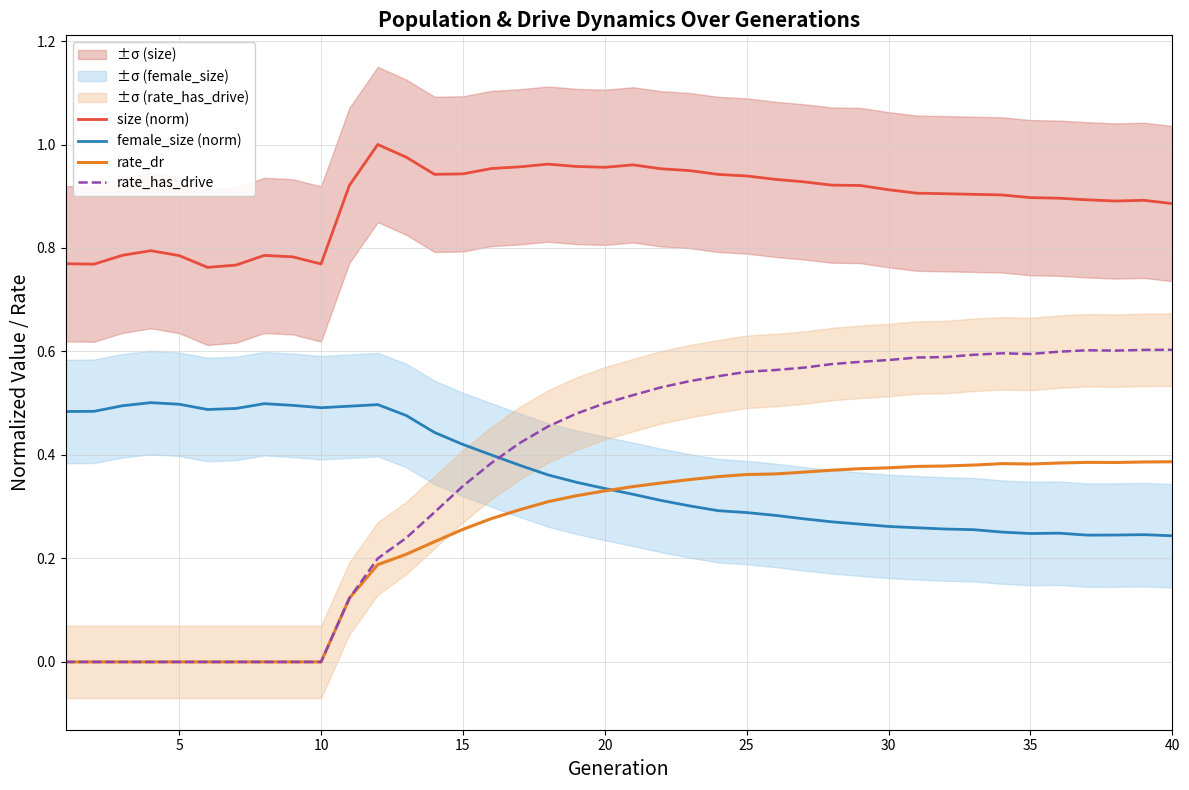

What is the average value of the size (norm) series?

0.9